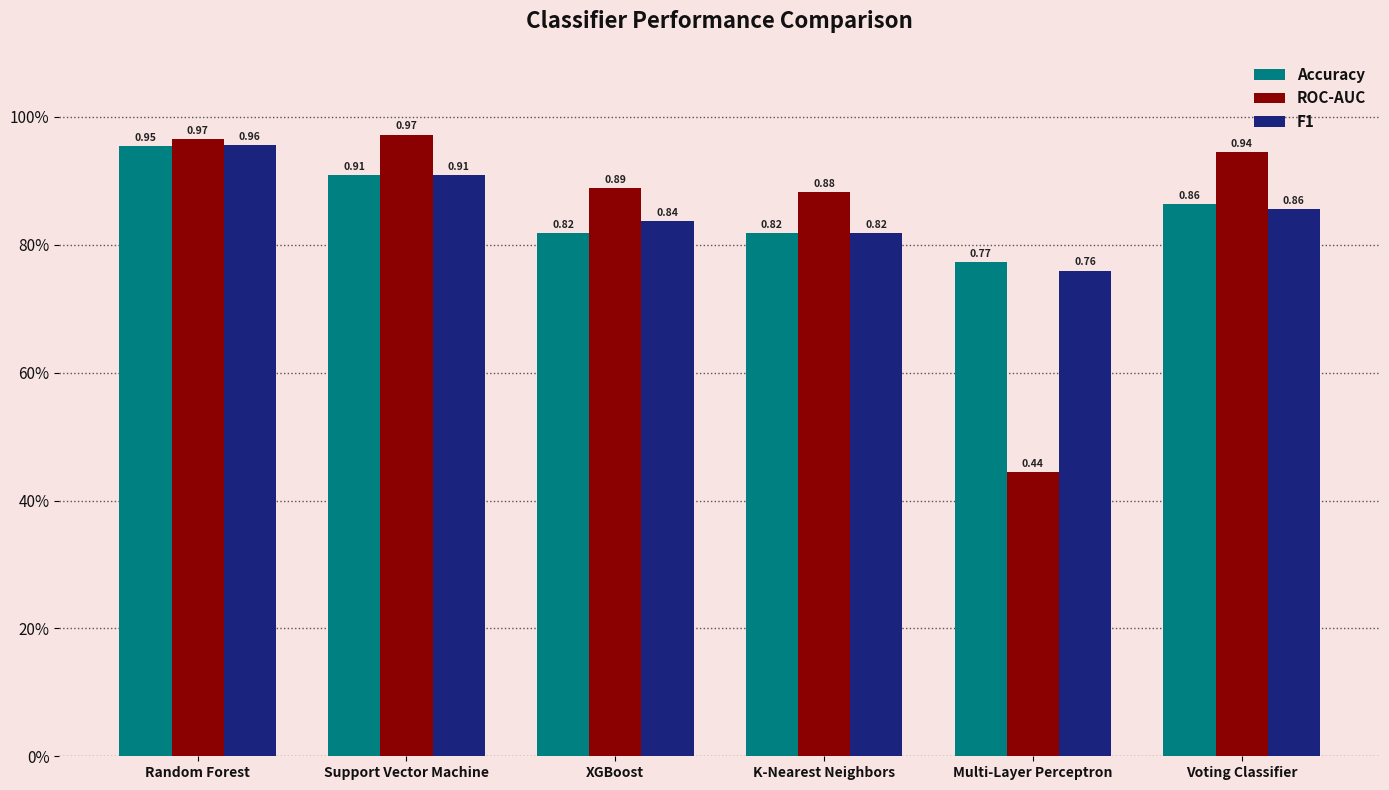

What is the label of the 1st bar from the left?

Random Forest